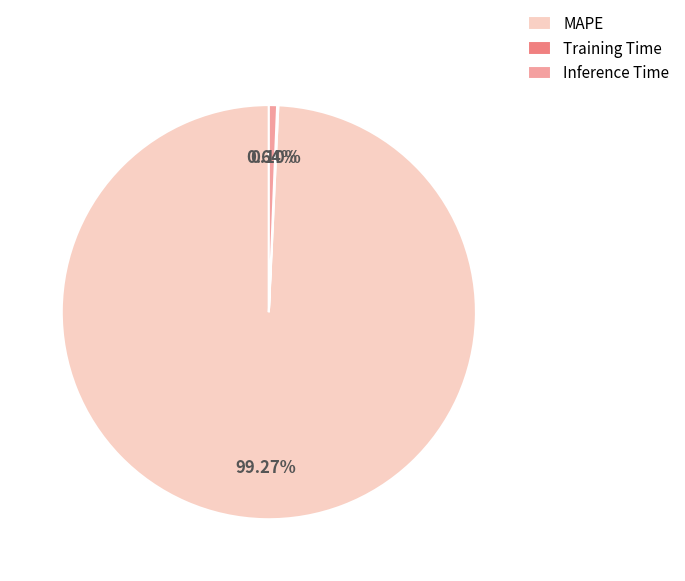

To the nearest percent, what is the average slice percentage?

33%